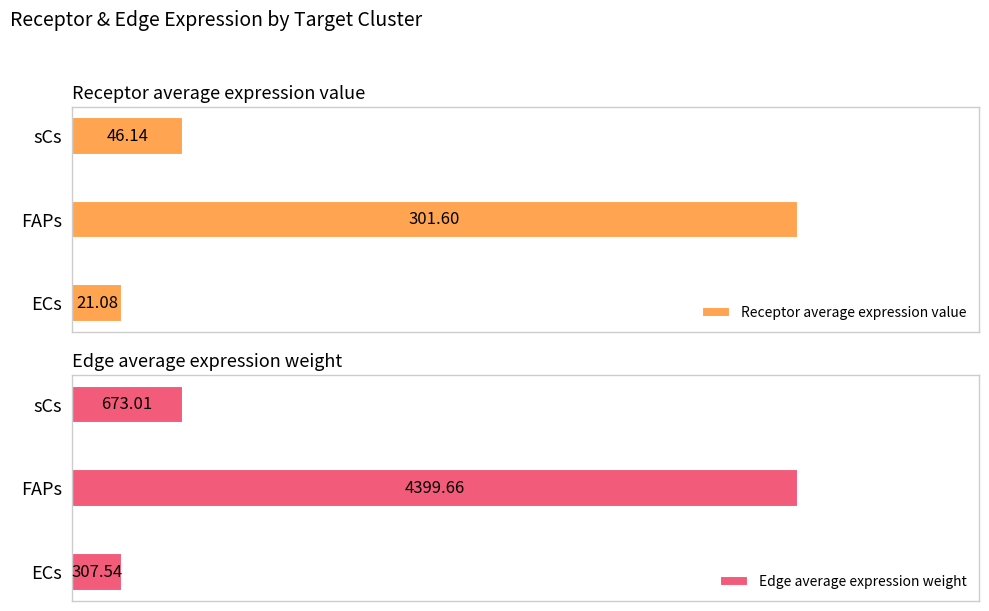

How many groups of bars are there?

3